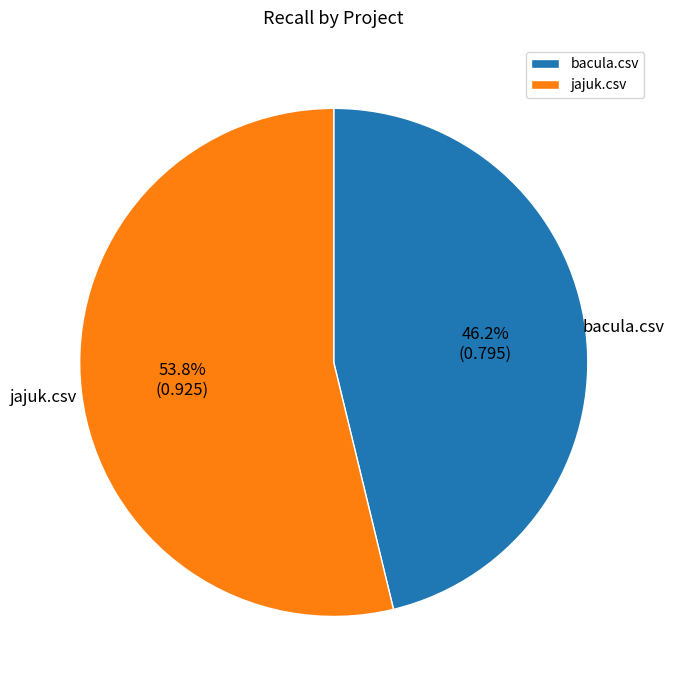

Is the sum of jajuk.csv and bacula.csv greater than half?

Yes